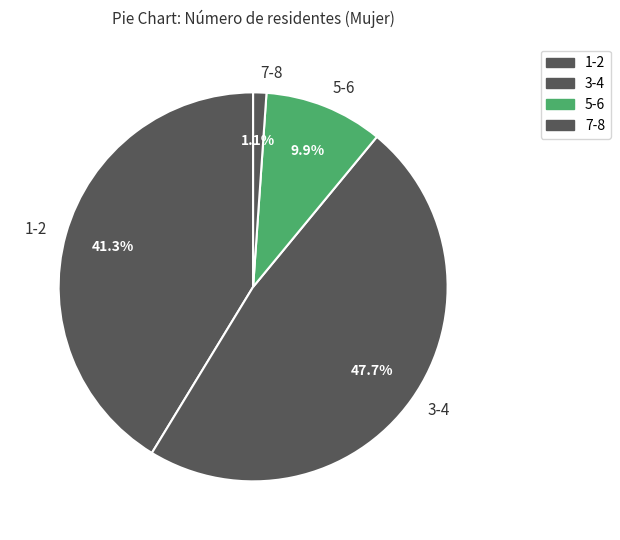

Does 7-8 account for over 50% of the chart?

No